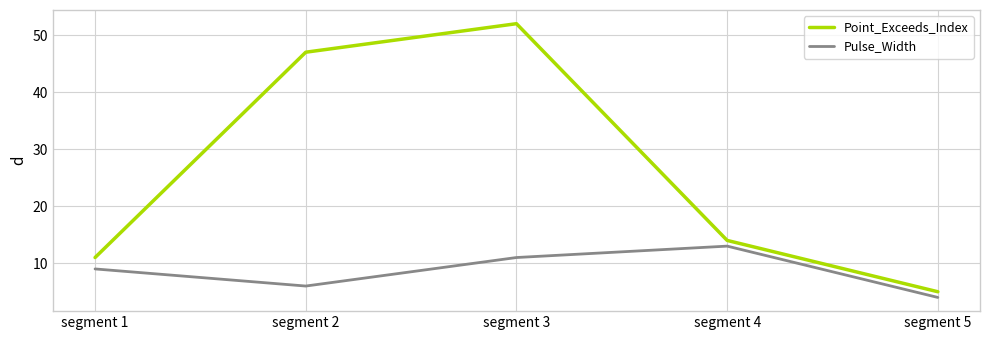

True or false: Point_Exceeds_Index has a value of 11 at segment 1.

True